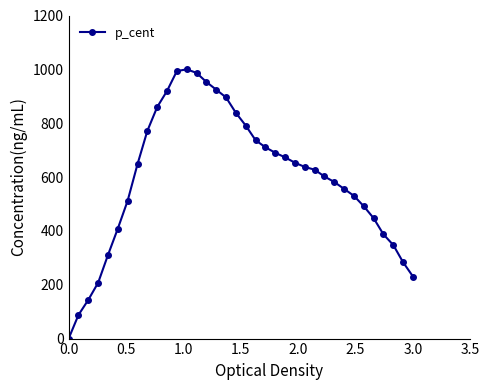

Reading left to right, extract all data points from this chart.

0.0	87.8	143.9	207.5	310.6	408.6	512.2	647.8	771.4	859.9	919.7	993.5	1000.0	986.9	953.1	924.6	895.7	838.3	791.2	736.9	710.5	690.2	673.1	653.2	637.5	627.3	602.1	581.6	556.0	530.1	491.5	447.2	387.0	347.5	283.1	230.5